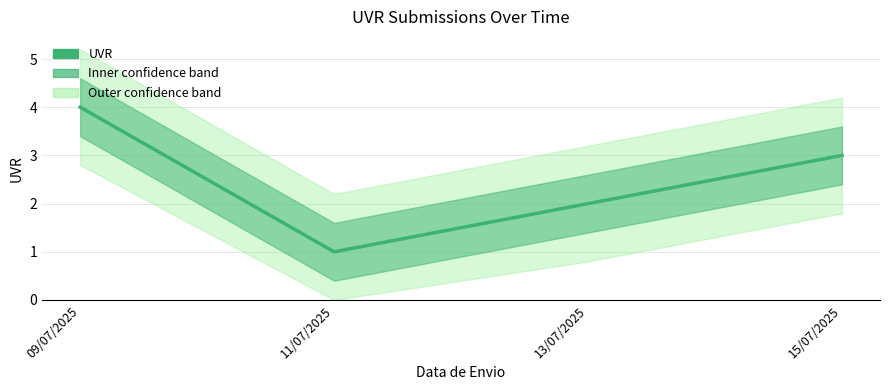

Which has a higher value, 09/07/2025 or 11/07/2025?

09/07/2025